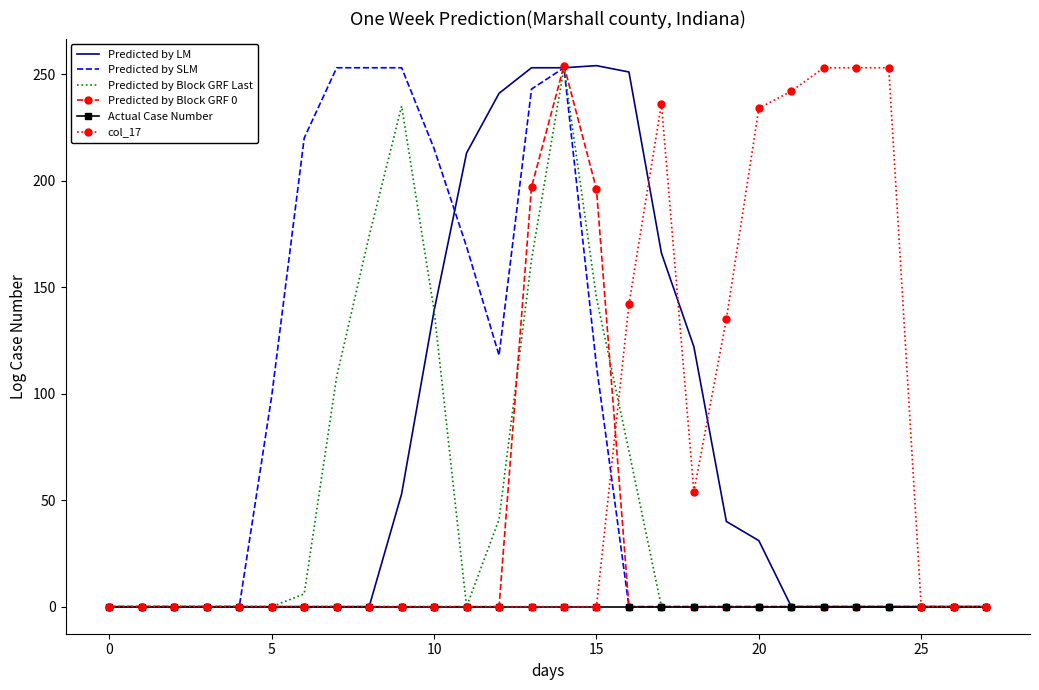

What is the maximum value shown in the chart?

254